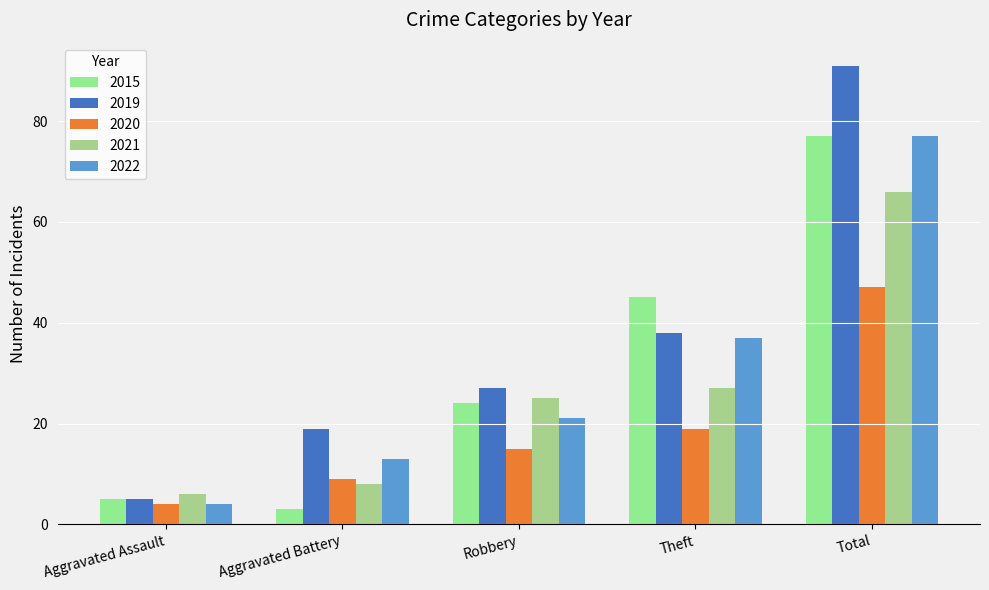

What is the minimum value shown in the chart?

3